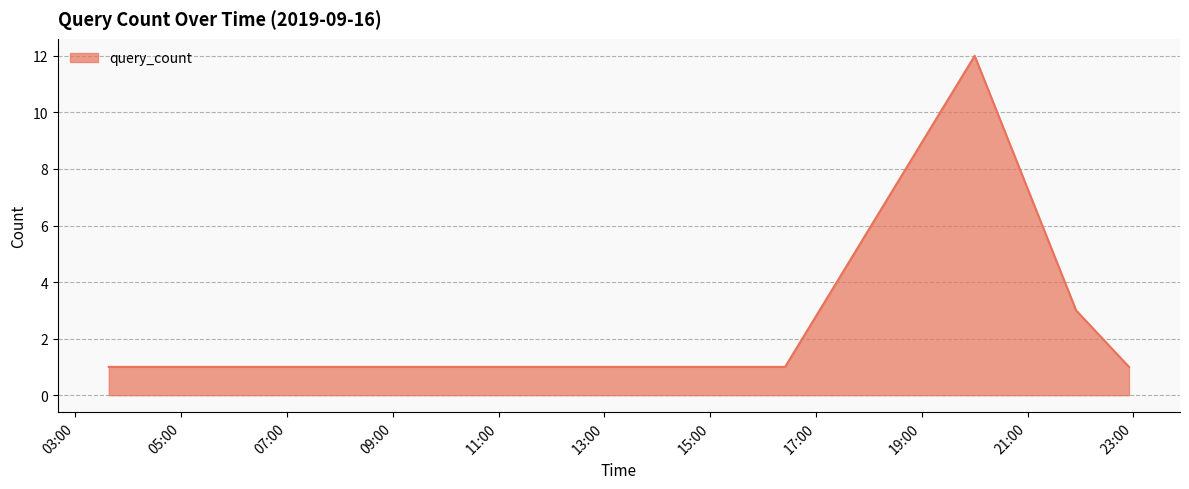

What is the difference between the second highest and minimum values?

2